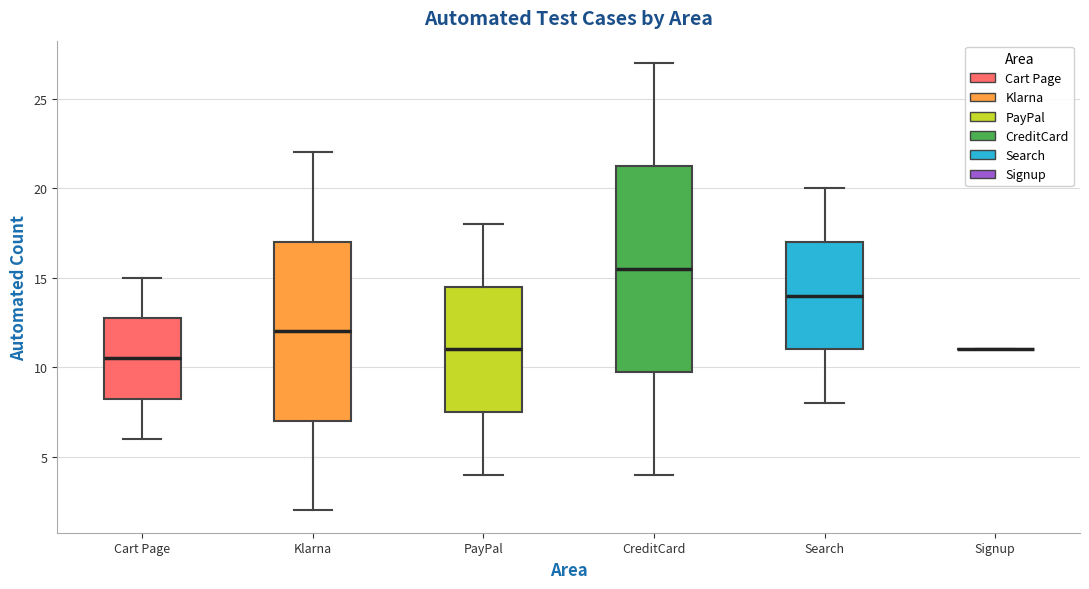

Reading left to right, transcribe this box plot: for each box, give where its median line is, the range the box spans, and where its two whiskers end, as read against the y-axis. The values are not printed on the chart, so give them approximately, as read against the axis.

Cart Page: median 10.5, box 8.5 to 13.0, whiskers 6.0 to 15.0
Klarna: median 12.0, box 7.0 to 17.0, whiskers 2.0 to 22.0
PayPal: median 11.0, box 7.5 to 14.5, whiskers 4.0 to 18.0
CreditCard: median 15.5, box 10.0 to 21.5, whiskers 4.0 to 27.0
Search: median 14.0, box 11.0 to 17.0, whiskers 8.0 to 20.0
Signup: box collapsed to a line at 11.0, whiskers 11.0 to 11.0